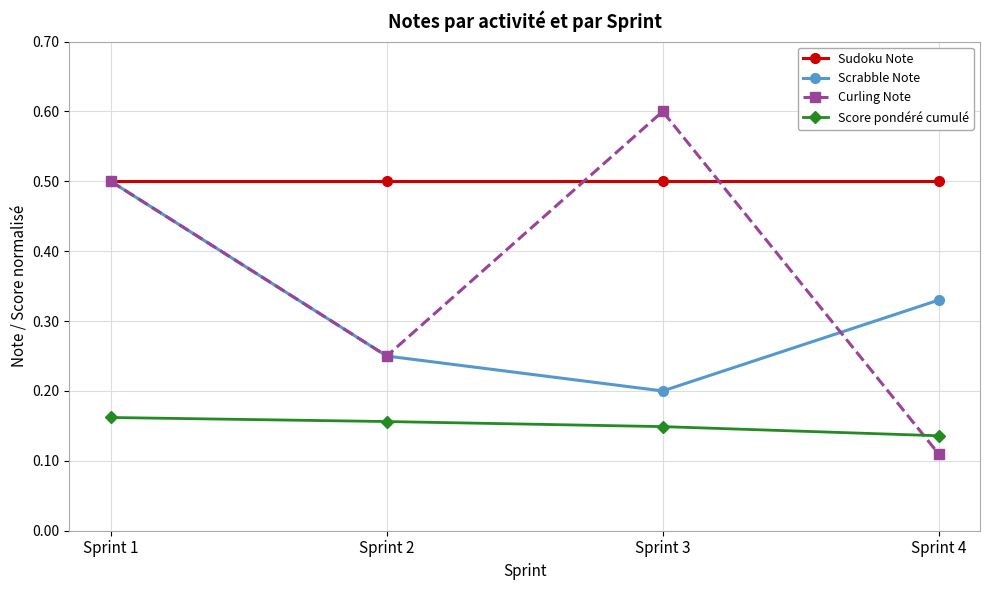

Which series has the widest spread of values?

Curling Note